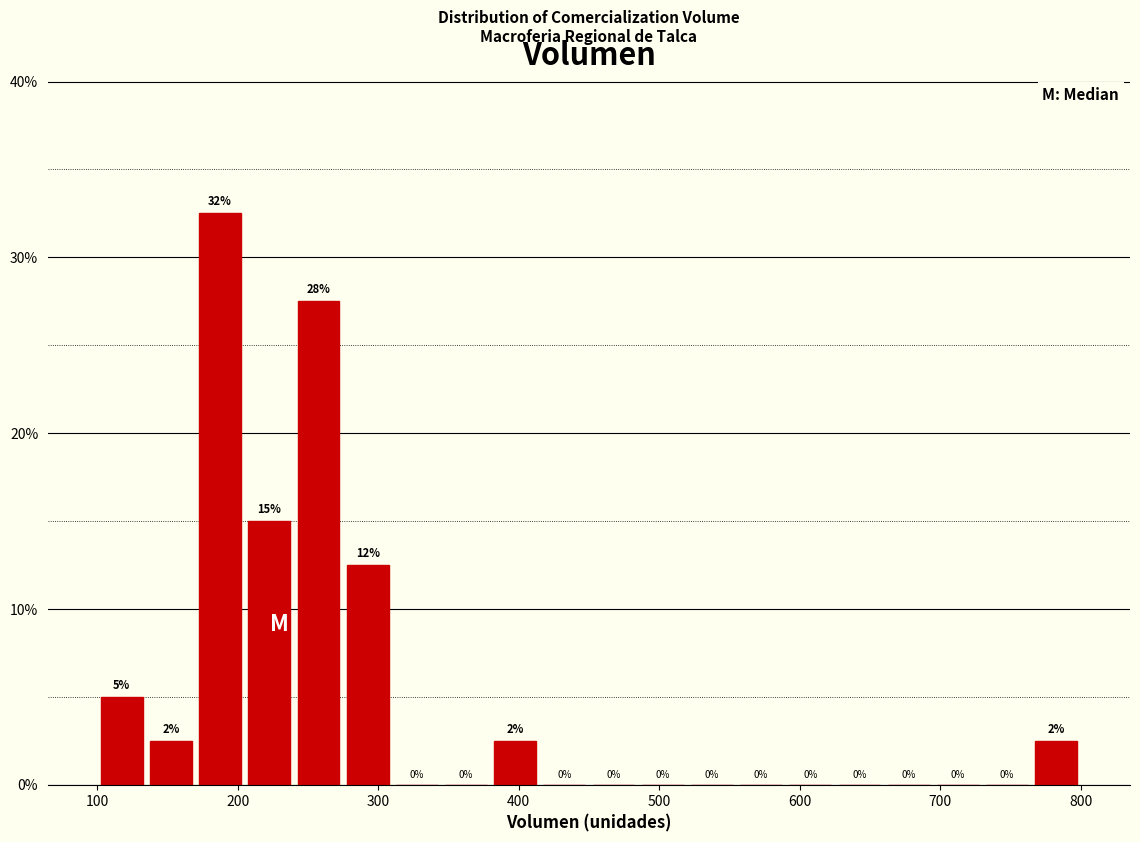

Around what value on the x-axis is the tallest bar? Give the approximate position of its centre, as read against the axis.

190